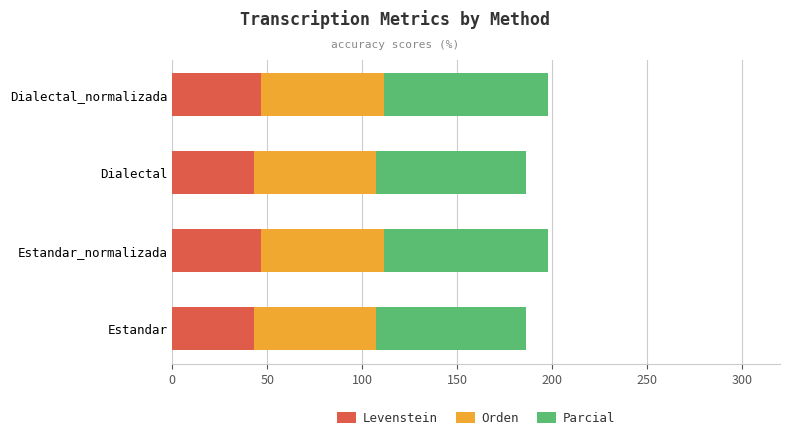

Count the number of categories in the chart.

4